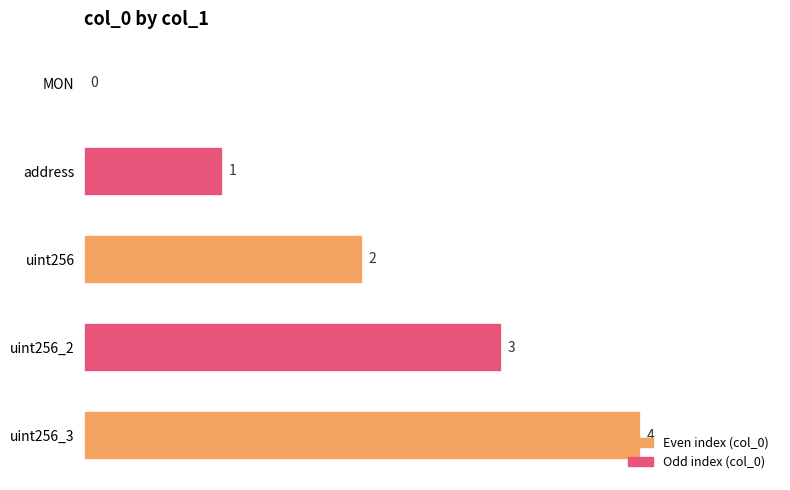

Where is the data nearest to the value 2?

uint256